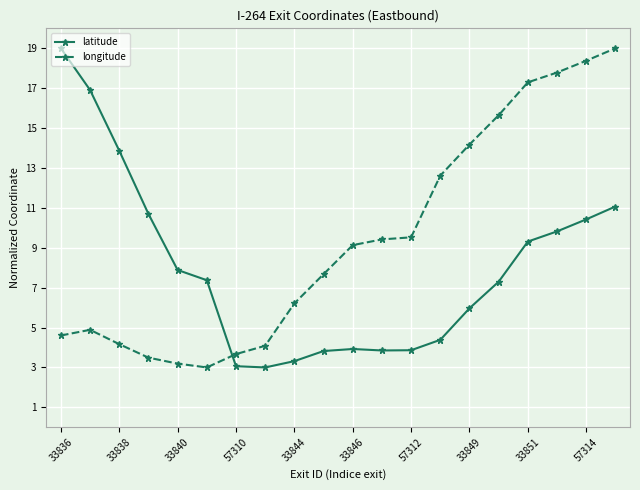

What is the highest value of the longitude series?

19.0